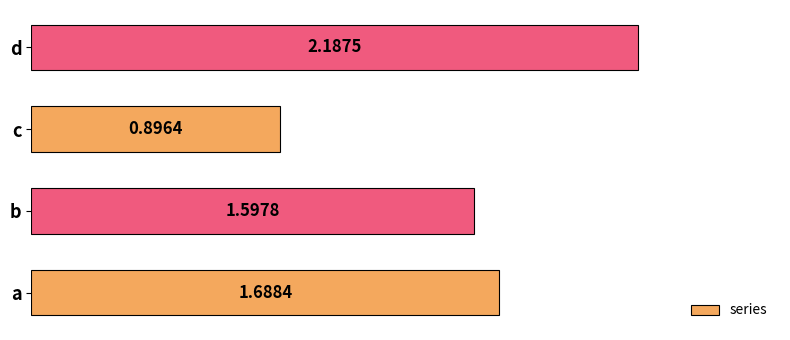

Rank the categories by value from highest to lowest.

d, a, b, c